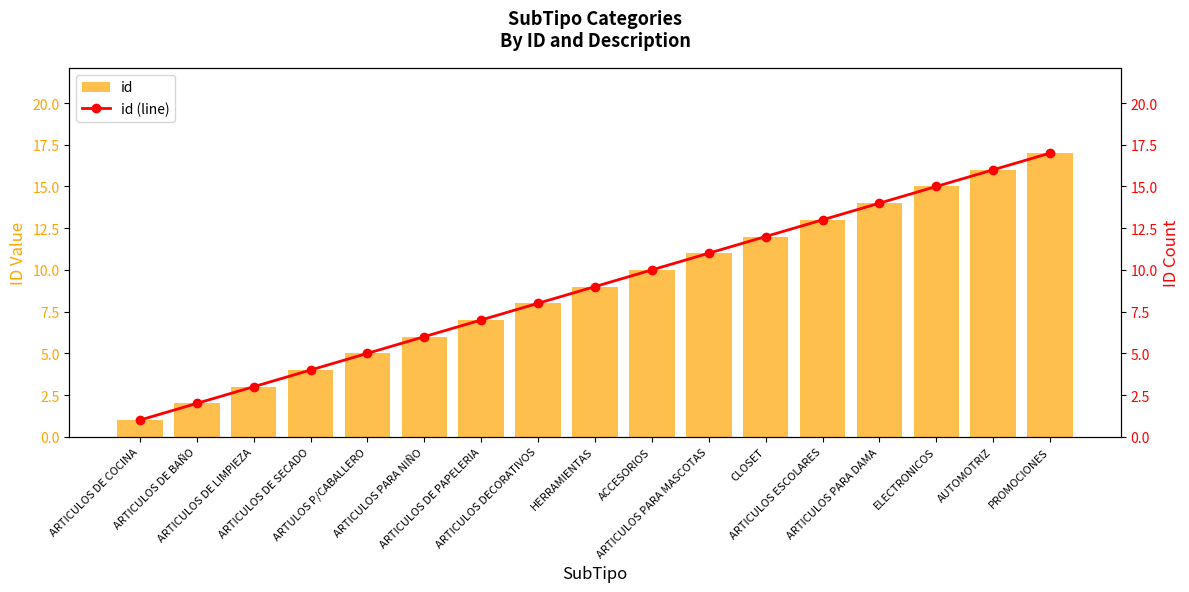

Rank the series by their maximum value, from highest to lowest.

id, id (line)